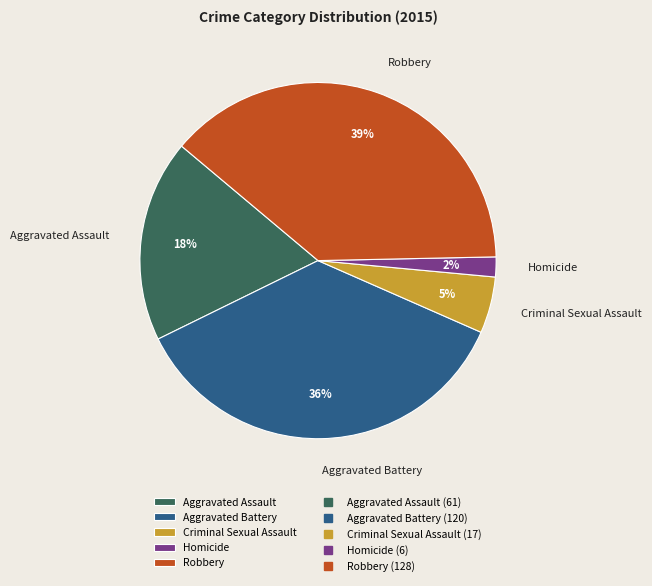

To the nearest percent, what percentage of the pie is Robbery?

39%